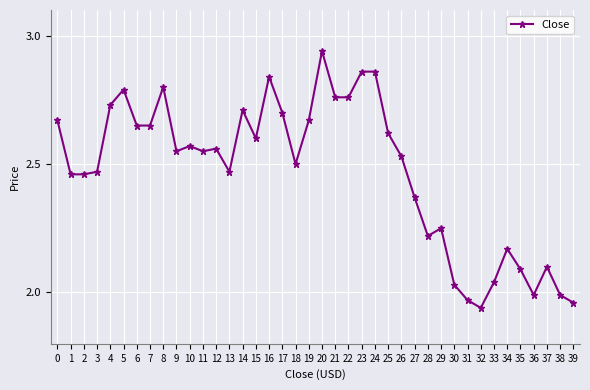

How many distinct data groups are displayed?

1